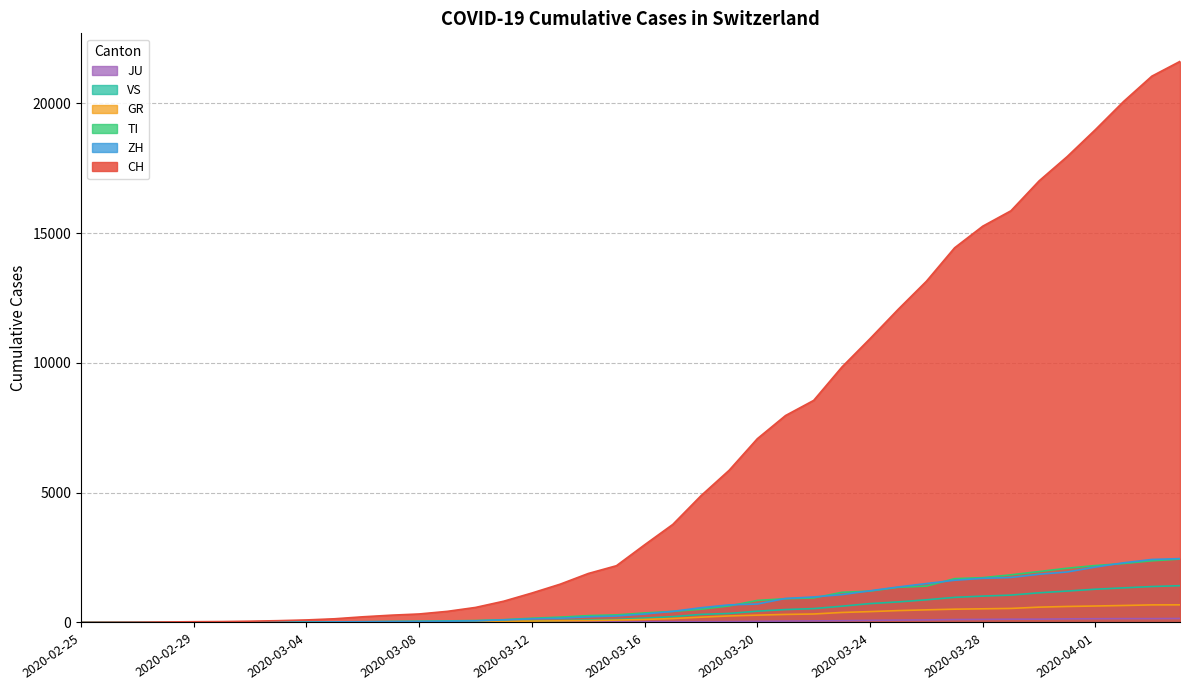

Between 2020-02-26 and 2020-03-18, which series saw the biggest shift?

CH